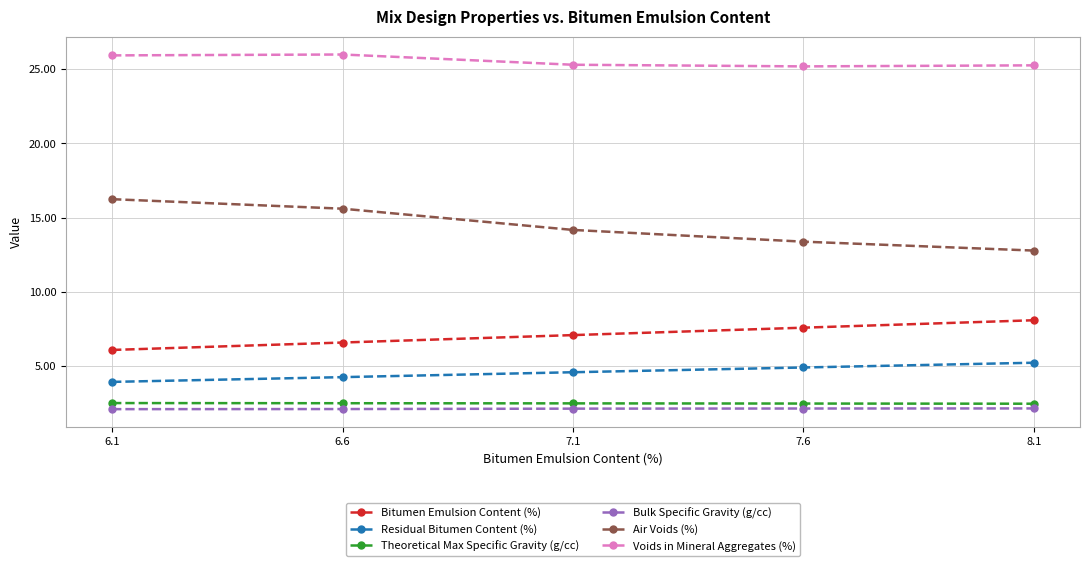

The value of Theoretical Max Specific Gravity (g/cc) at 7.6 is 2.5. True or false?

True